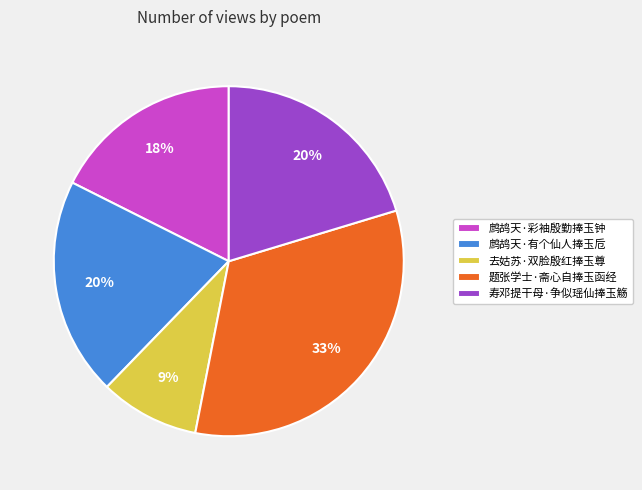

How many slices are in this pie chart?

5